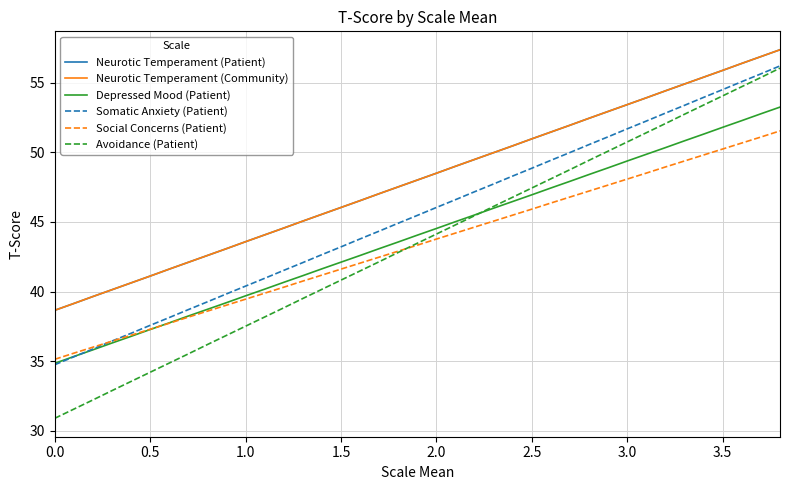

Rank the series by their maximum value, from lowest to highest.

Social Concerns (Patient), Depressed Mood (Patient), Avoidance (Patient), Somatic Anxiety (Patient), Neurotic Temperament (Patient), Neurotic Temperament (Community)